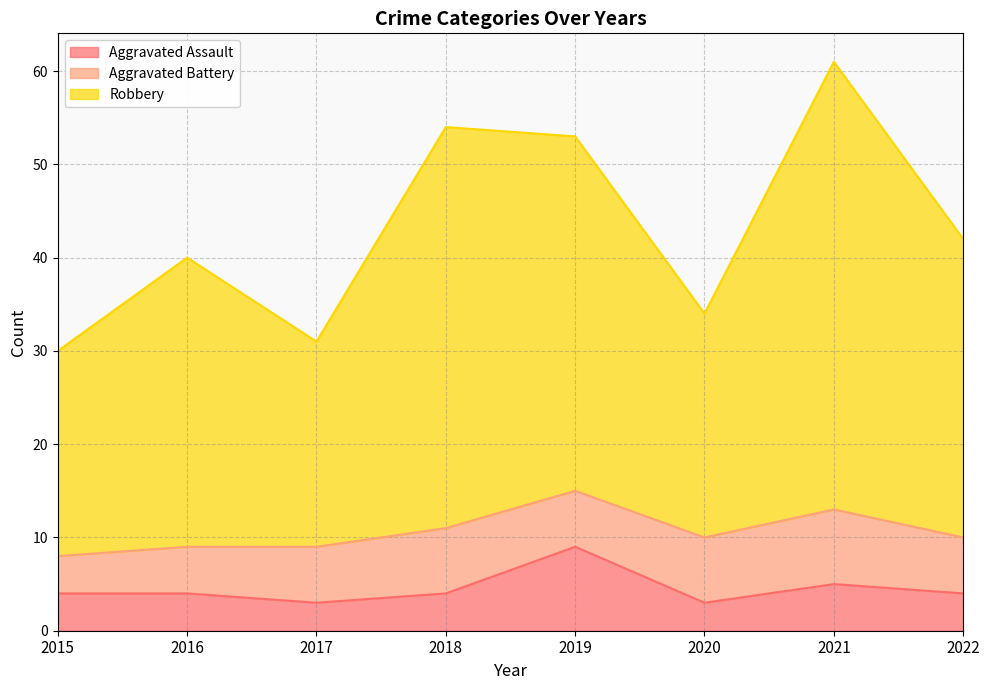

Is it true that Robbery equals 53 at 2019?

True